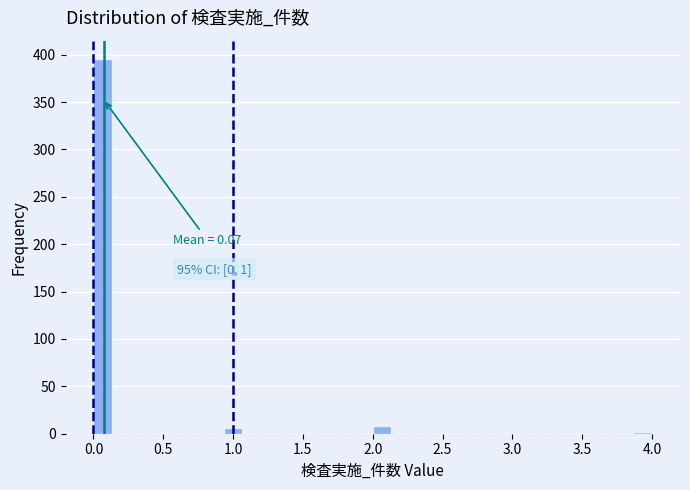

Around what value on the x-axis is the tallest bar? Give the approximate position of its centre, as read against the axis.

0.05